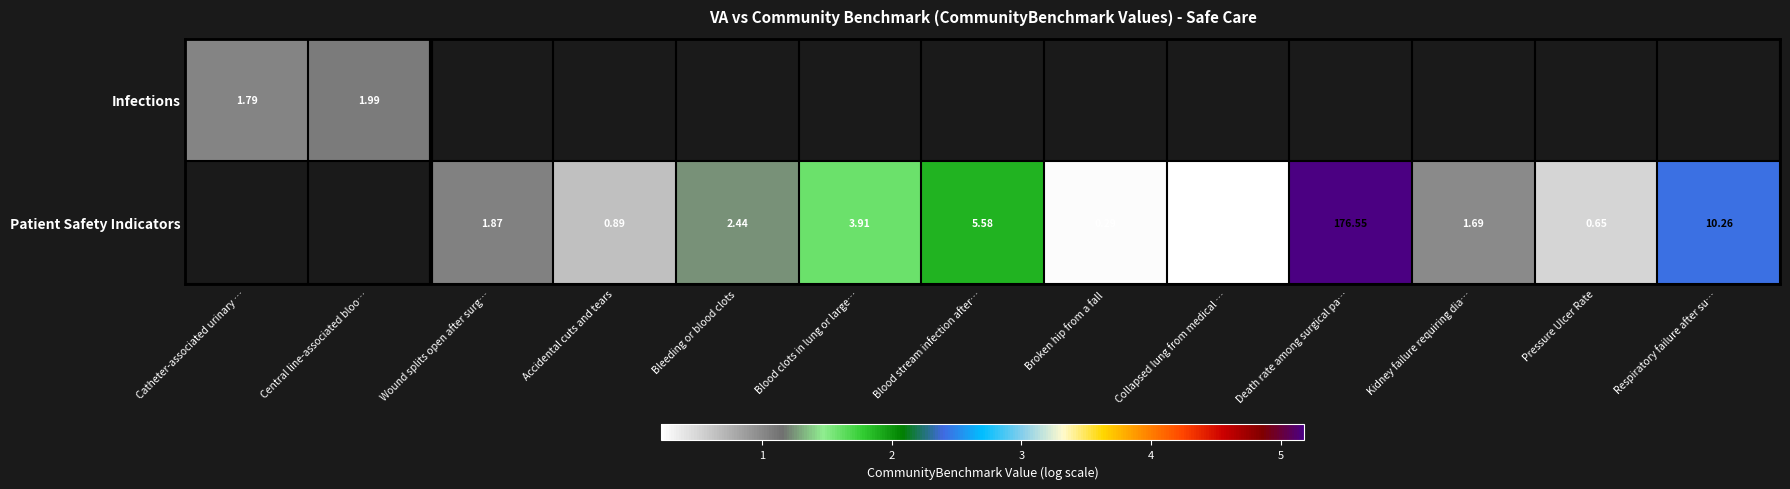

How many distinct data groups are displayed?

2